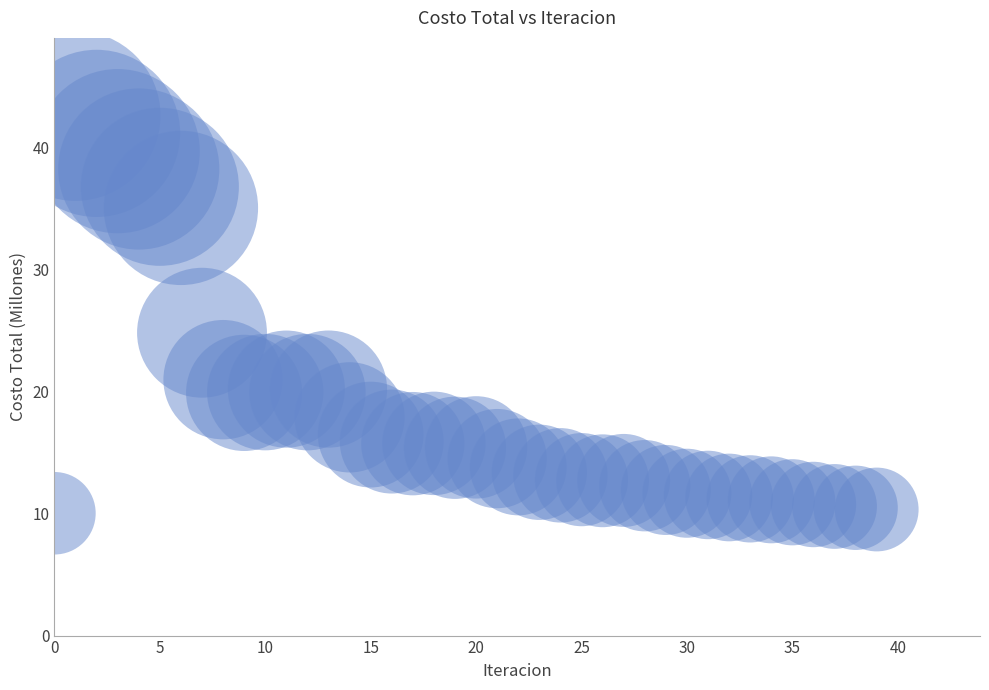

What Y value in the scatter plot is closest to 26?

24.8